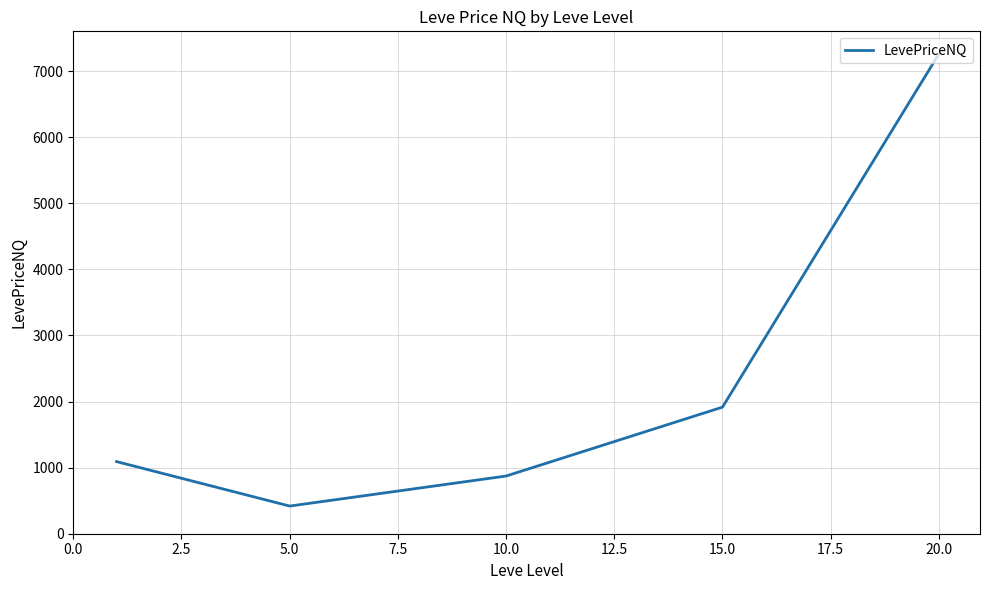

What is the maximum value shown in the chart?

7258.8